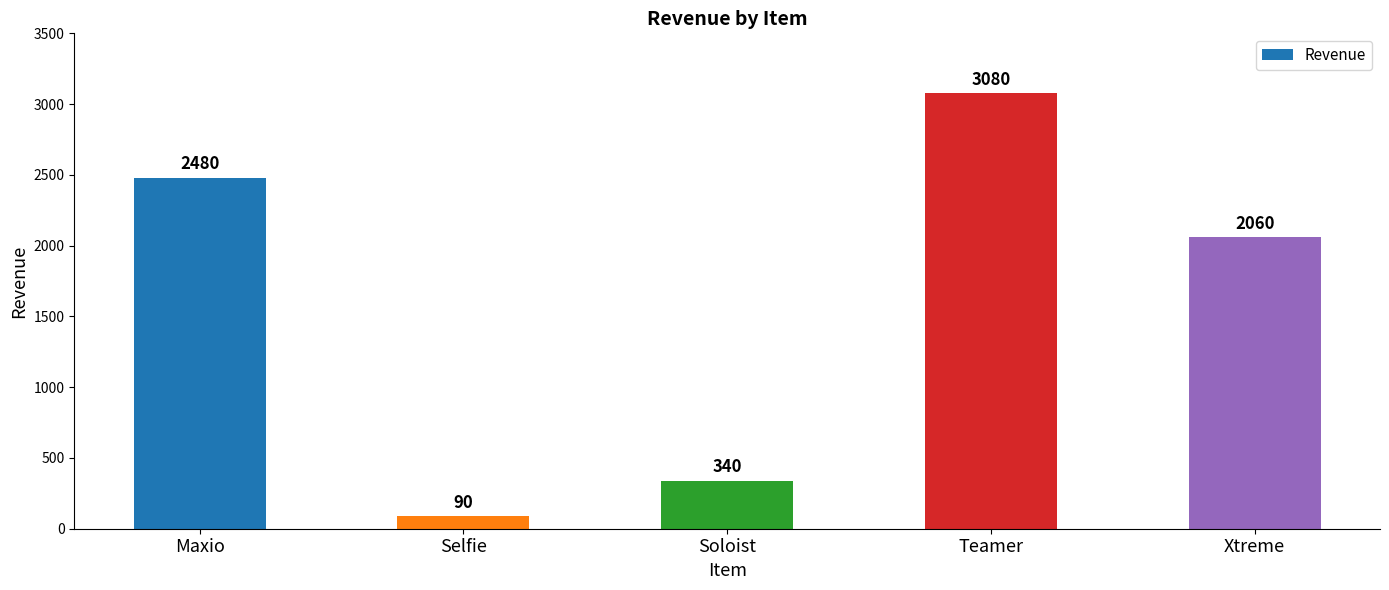

What is the sum of the values at Soloist and Teamer?

3420